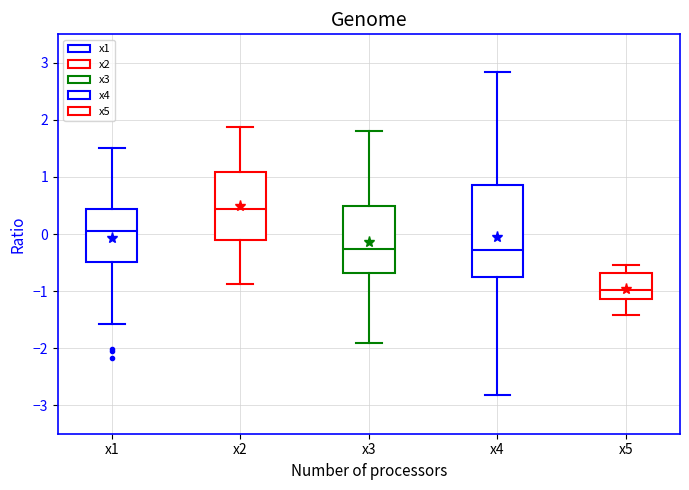

Reading left to right, read every box against the y-axis: the position of its median line, the range the box covers, and the ends of its whiskers. The values are not printed on the chart, so give them approximately, as read against the axis.

x1: median 0.0, box -0.5 to 0.4, whiskers -1.6 to 1.5
x2: median 0.4, box -0.1 to 1.1, whiskers -0.9 to 1.9
x3: median -0.3, box -0.7 to 0.5, whiskers -1.9 to 1.8
x4: median -0.3, box -0.7 to 0.9, whiskers -2.8 to 2.8
x5: median -1.0, box -1.1 to -0.7, whiskers -1.4 to -0.6